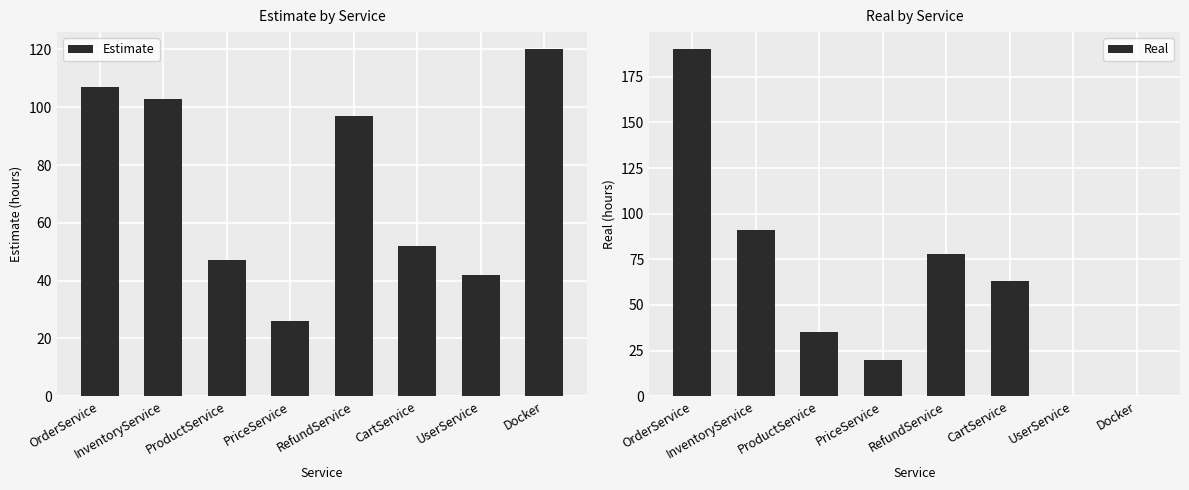

What is the total value across all series at ProductService?

82